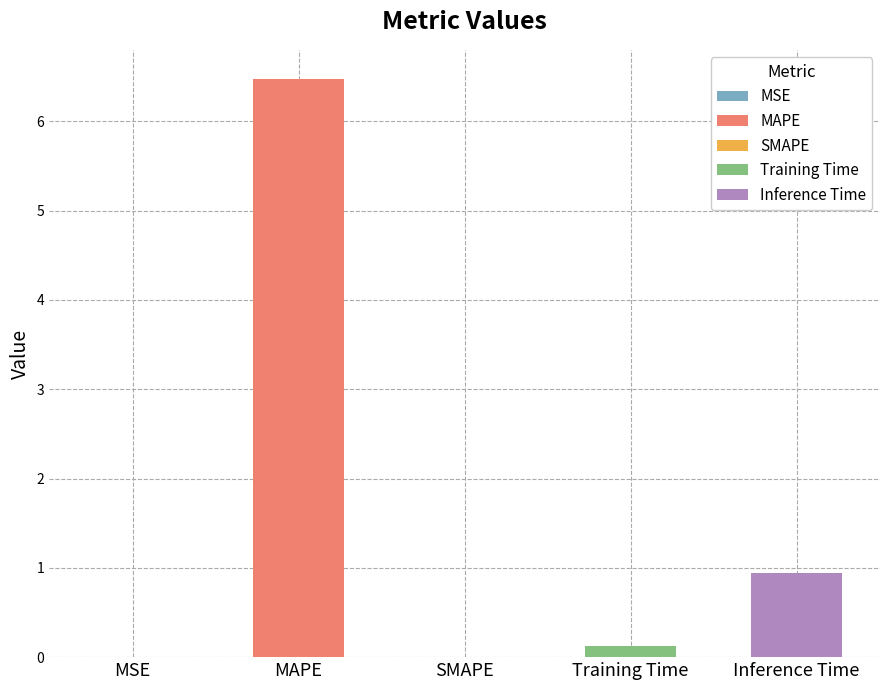

Which label corresponds to the largest value in the chart?

MAPE